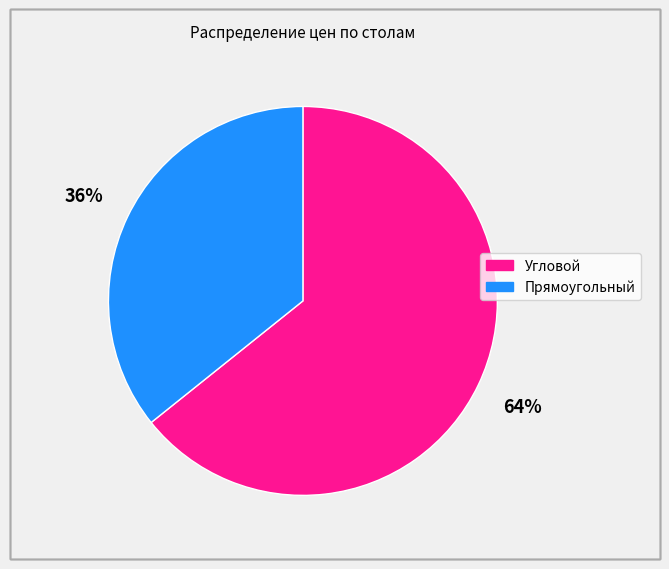

To the nearest percent, what percentage of the pie is Угловой?

64%